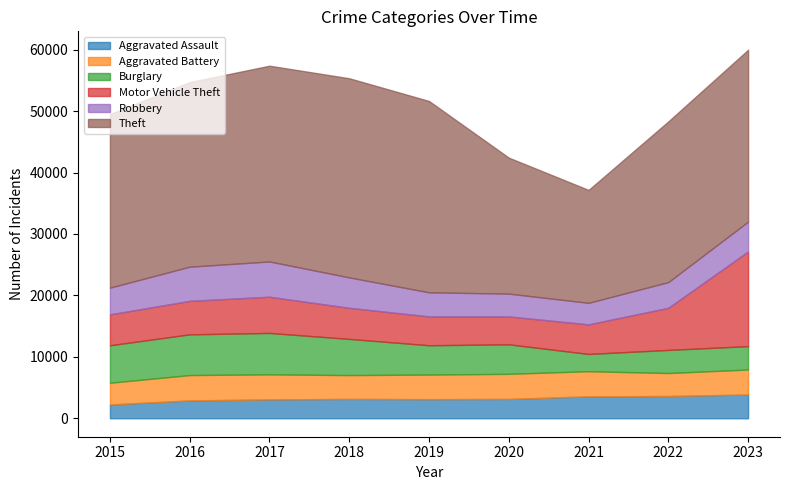

Read the Aggravated Assault value at 2019, to the nearest 10.

3120